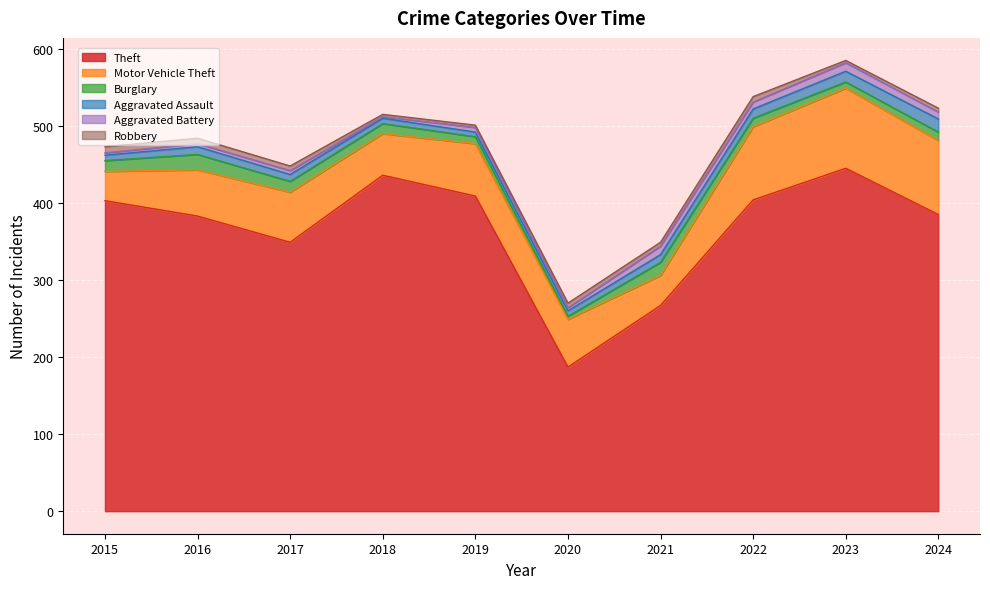

Reading left to right, extract all data points from this chart.

Theft: 2015=403	2016=383	2017=349	2018=436	2019=409	2020=187	2021=267	2022=404	2023=445	2024=385
Motor Vehicle Theft: 2015=38	2016=60	2017=65	2018=54	2019=68	2020=62	2021=39	2022=95	2023=104	2024=96
Burglary: 2015=14	2016=20	2017=14	2018=13	2019=9	2020=4	2021=17	2022=11	2023=8	2024=11
Aggravated Assault: 2015=7	2016=10	2017=9	2018=7	2019=6	2020=7	2021=10	2022=12	2023=14	2024=17
Aggravated Battery: 2015=3	2016=4	2017=5	2018=2	2019=6	2020=4	2021=11	2022=9	2023=11	2024=9
Robbery: 2015=8	2016=7	2017=6	2018=3	2019=3	2020=6	2021=5	2022=7	2023=3	2024=5